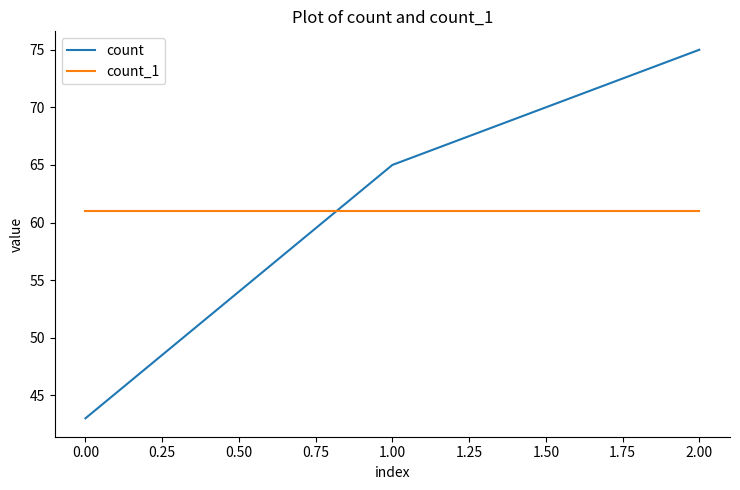

What are all the series names shown in the legend?

count, count_1